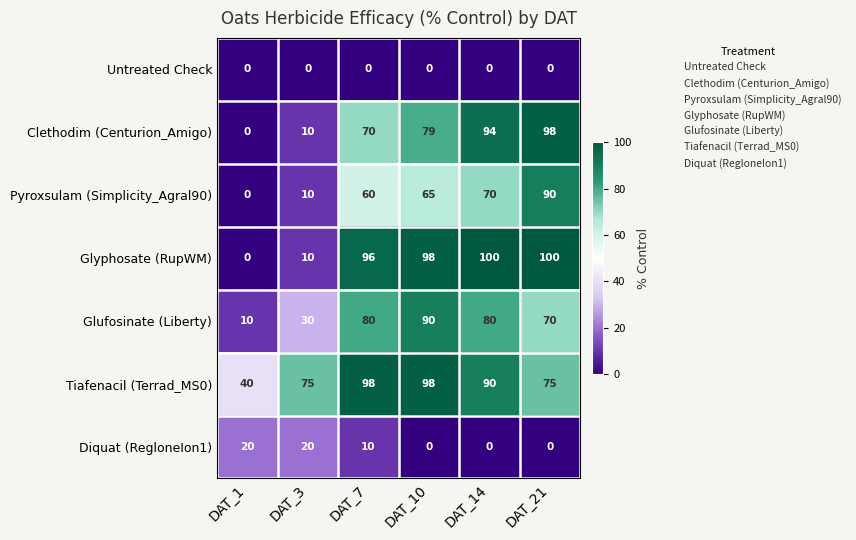

What is the sum of the Glufosinate (Liberty) values at DAT_1 and DAT_7?

90